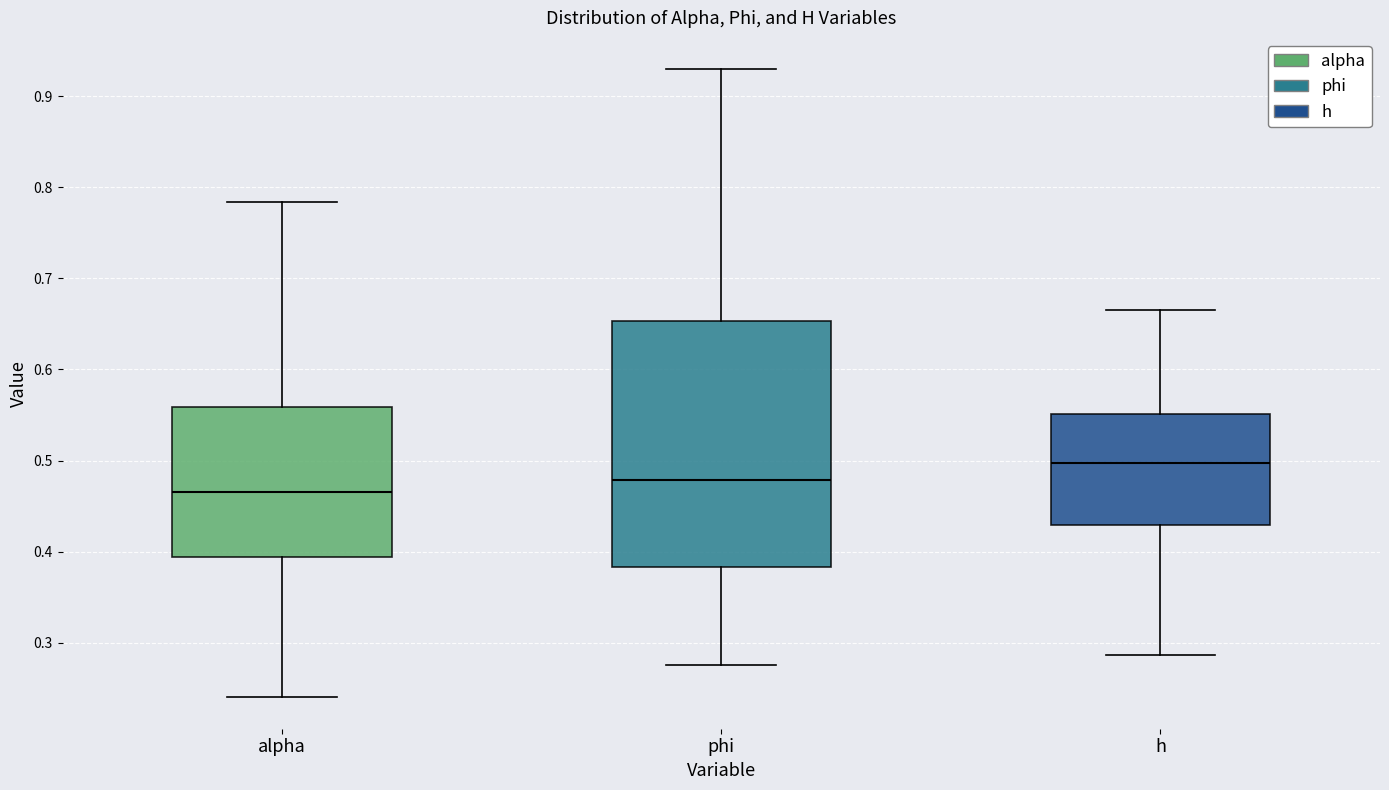

Where is the lower edge of the box for phi on the y-axis? The values are not printed on the chart, so give them approximately, as read against the axis.

0.38